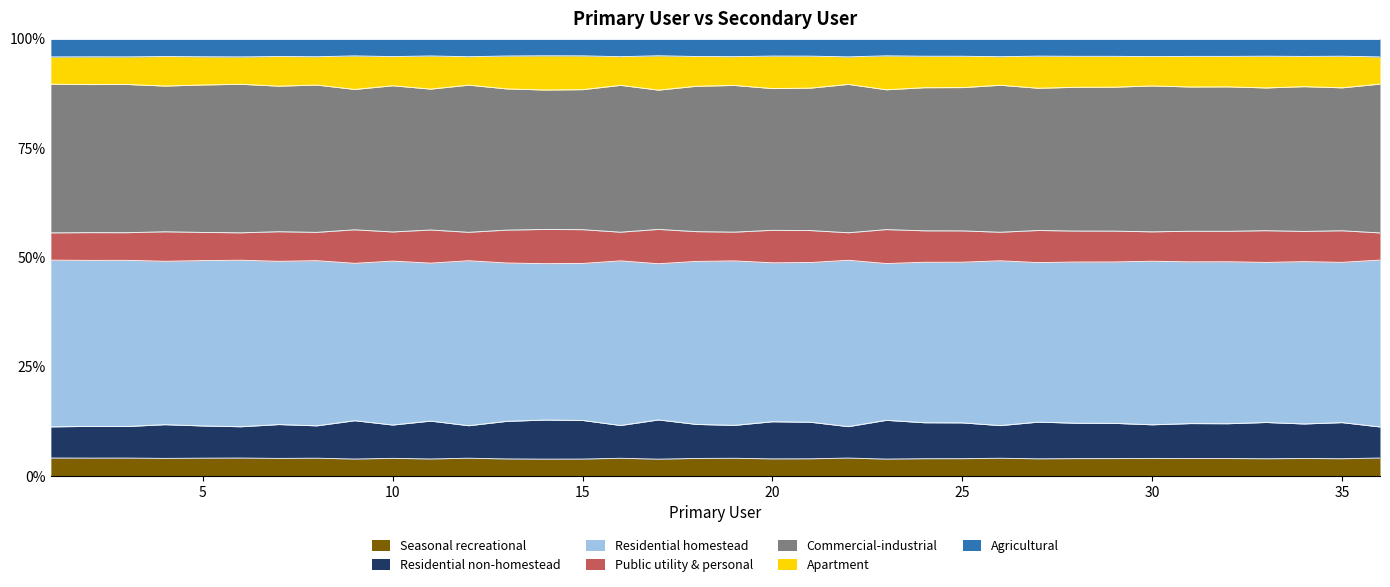

Between 18 and 8, which is larger?

8